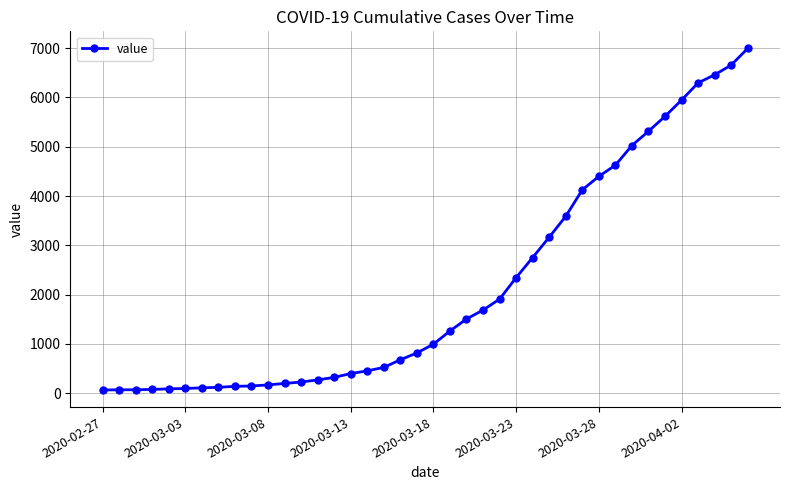

What is the average value?

2142